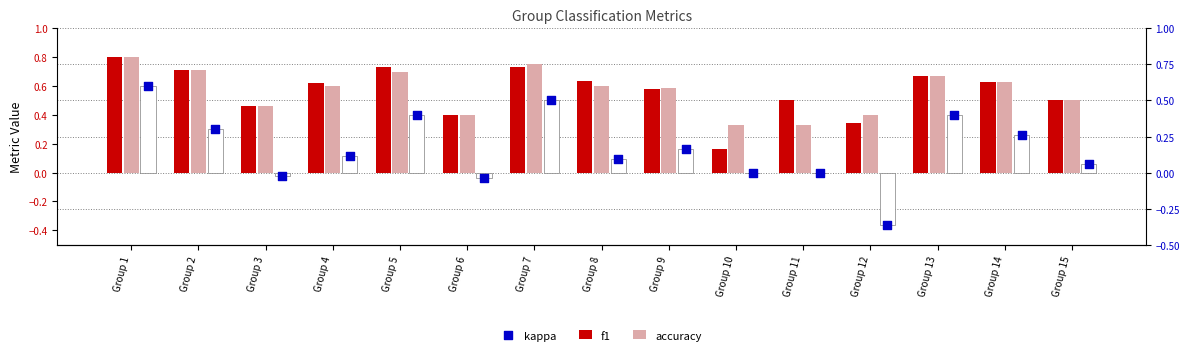

Which series has the largest total across all categories?

f1